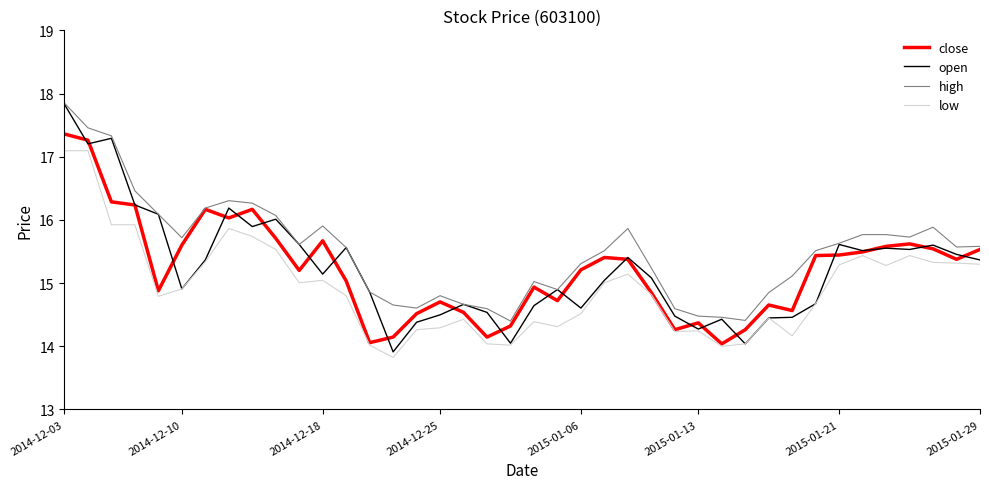

Is this an area chart (filled region under the line)?

No